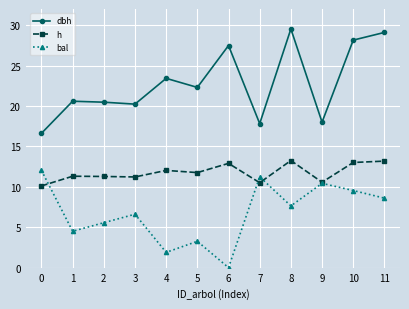

Which category has the lowest value in the bal series?

6